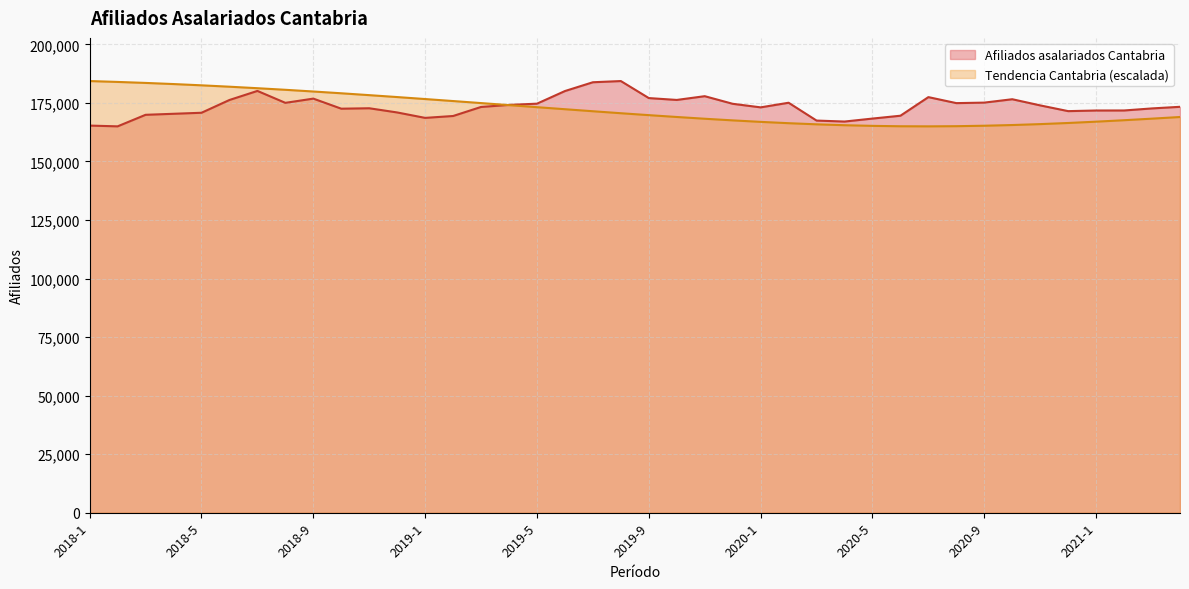

How many distinct data groups are displayed?

2